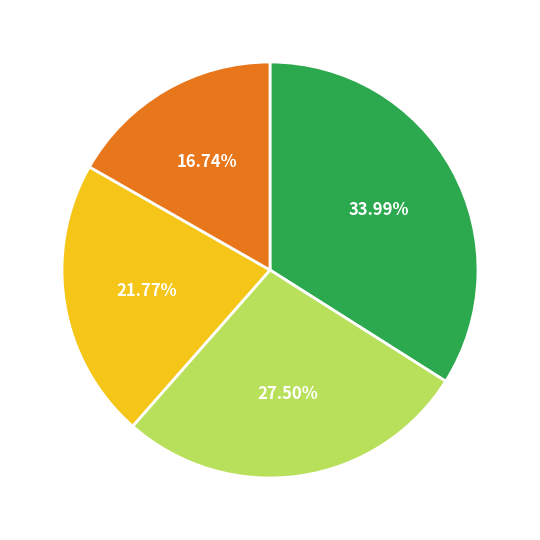

Is there a majority slice in this chart?

No